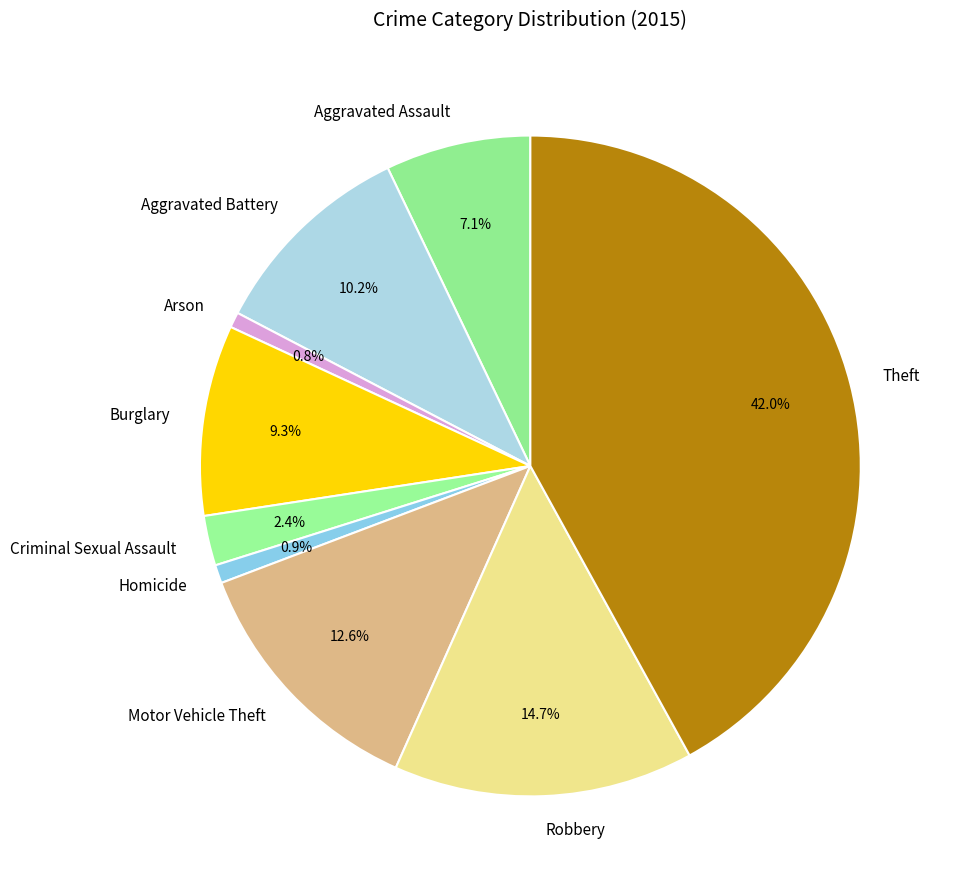

Which slice is the largest?

Theft